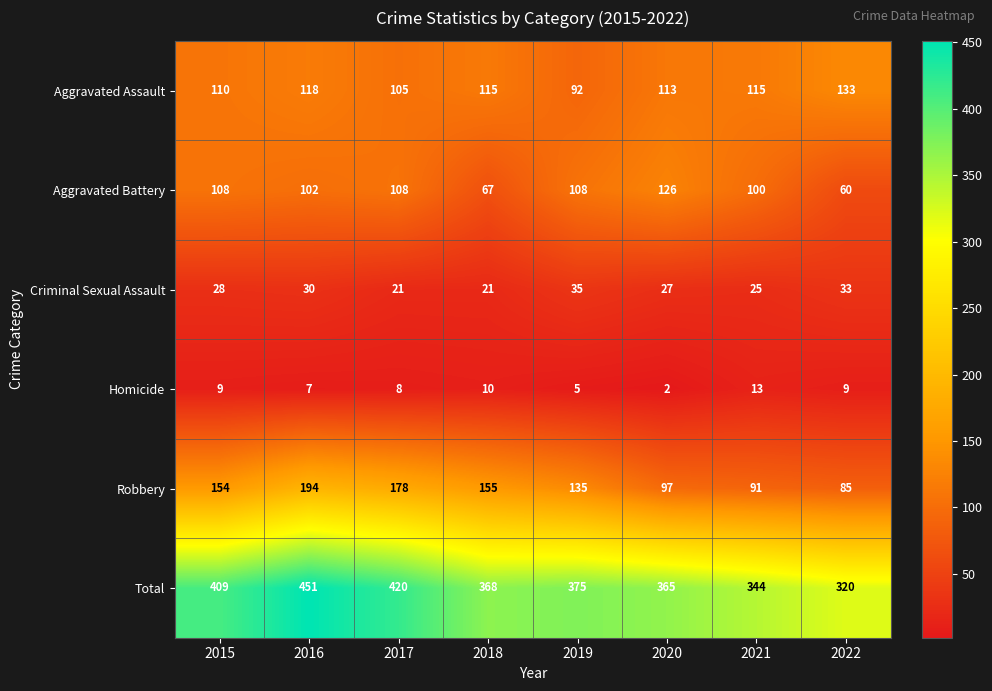

What is the highest value of the Aggravated Assault series?

133